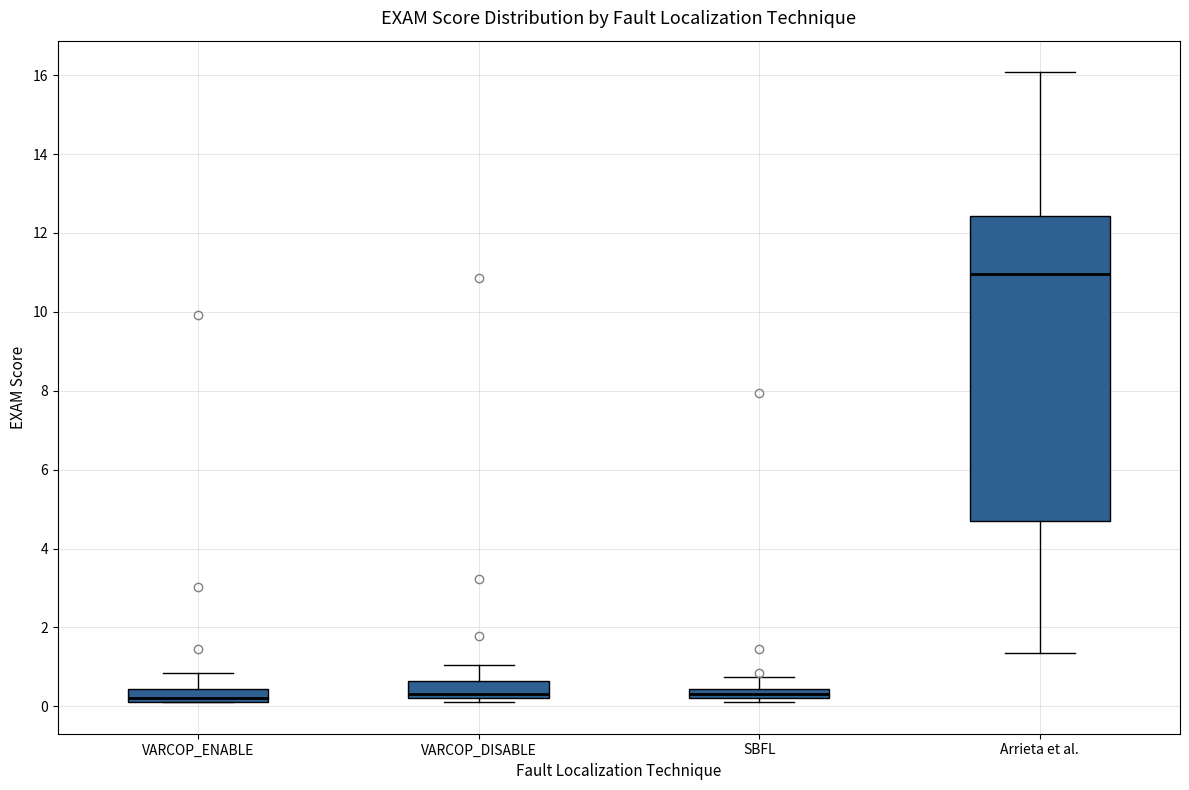

Where does the upper whisker of the box for VARCOP_ENABLE end on the y-axis? The values are not printed on the chart, so give them approximately, as read against the axis.

0.8